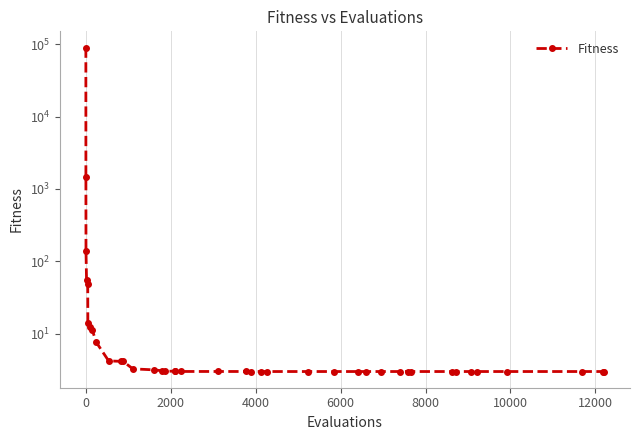

What is the difference between the maximum and minimum values?

89973.4